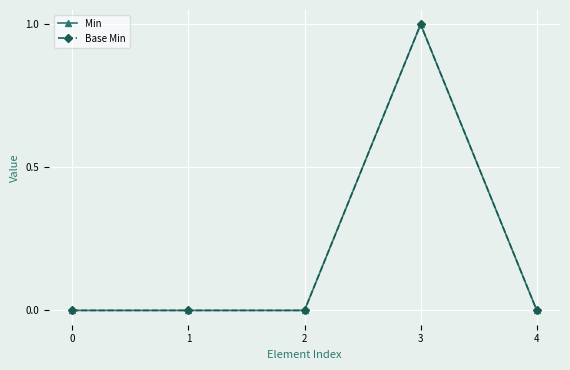

Between 1 and 4, which is larger?

1